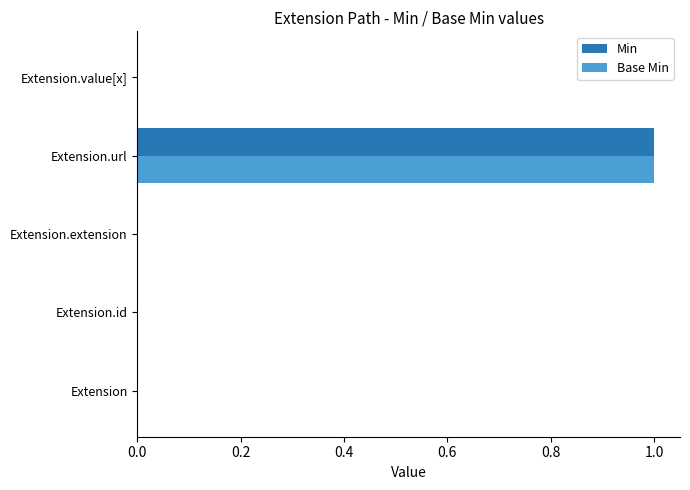

True or false: Min has a value of 1 at Extension.url.

True